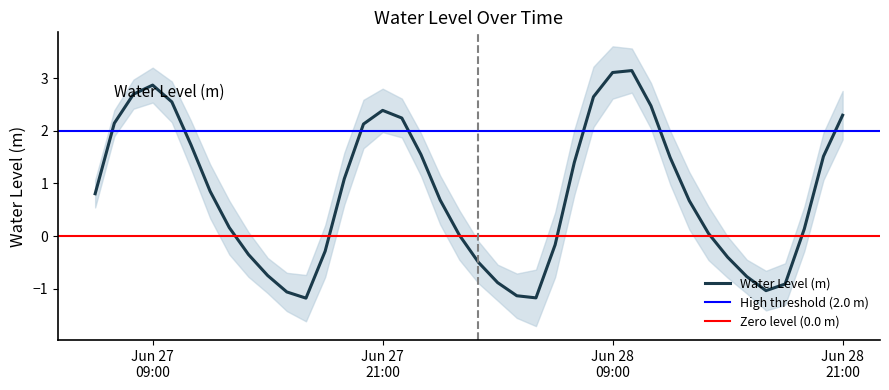

What is the highest value of the Water Level (m) series?

3.1